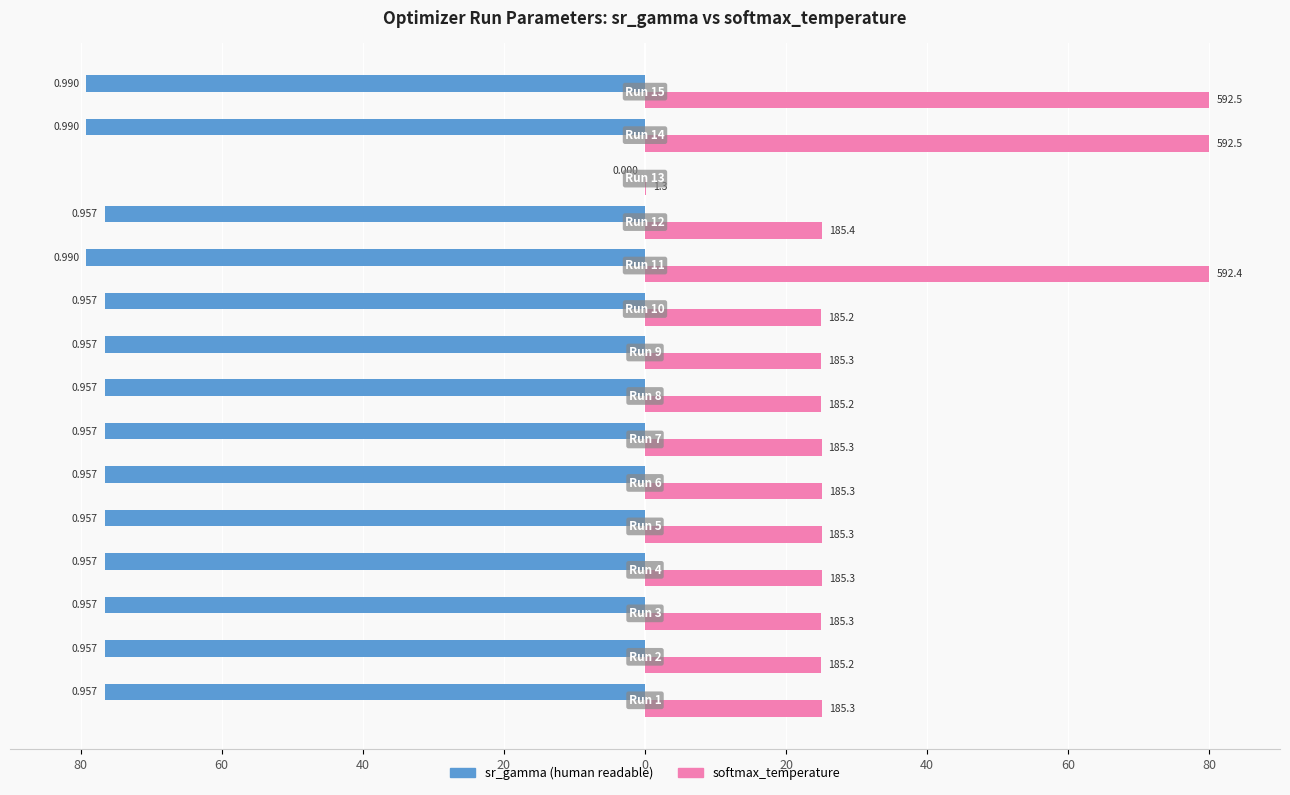

What are all the series names shown in the legend?

sr_gamma (human readable), softmax_temperature